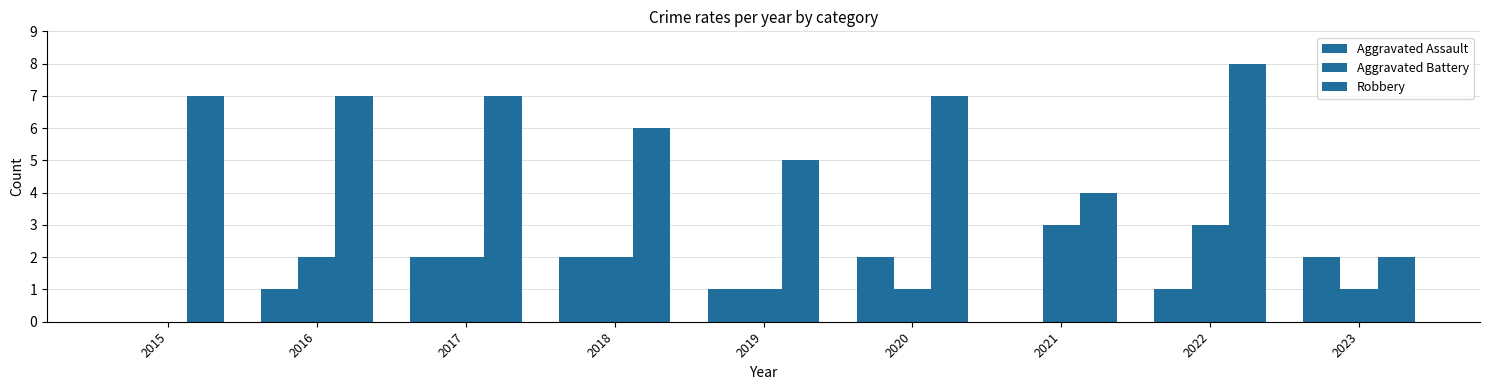

True or false: Robbery has a value of 8 at 2019.

False